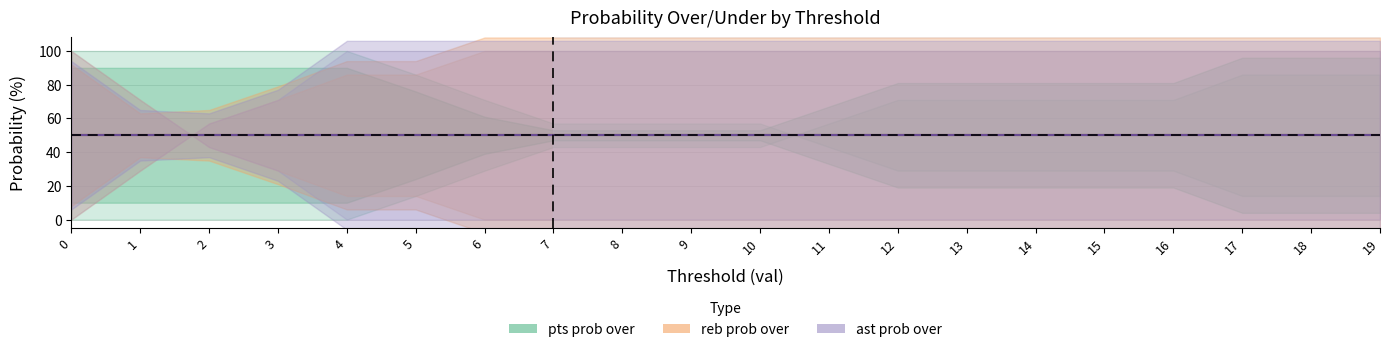

What is the sum of the ast prob under values at 16 and 15?

200